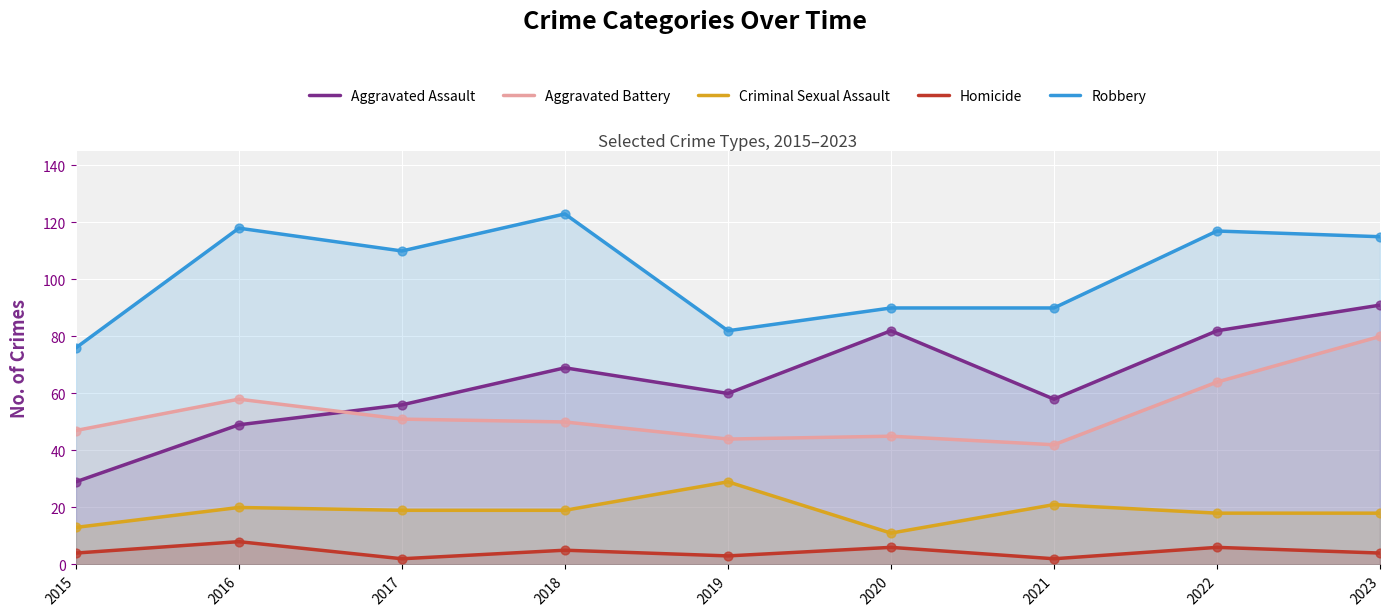

What are all the series names shown in the legend?

Aggravated Assault, Aggravated Battery, Criminal Sexual Assault, Homicide, Robbery